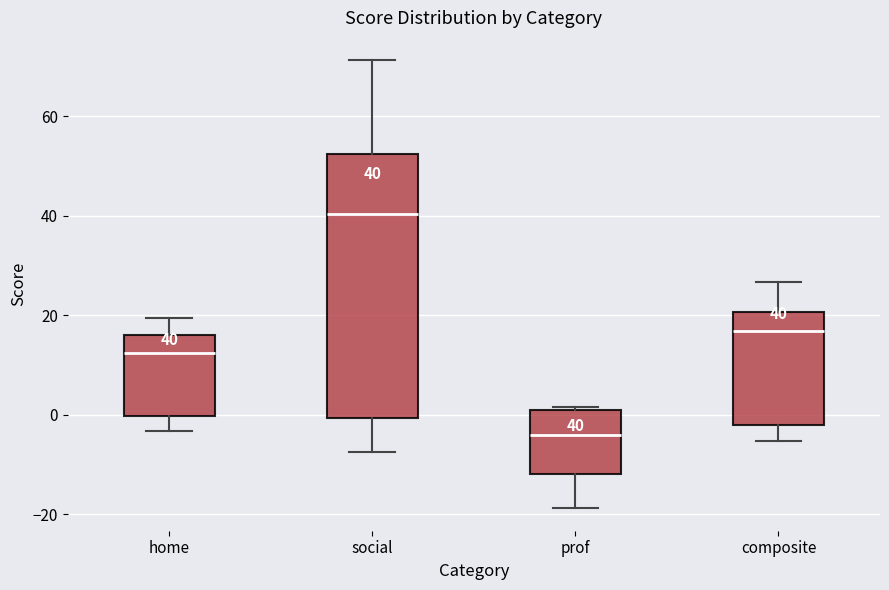

Comparing the boxes themselves (not the whiskers), which one is the tallest?

social